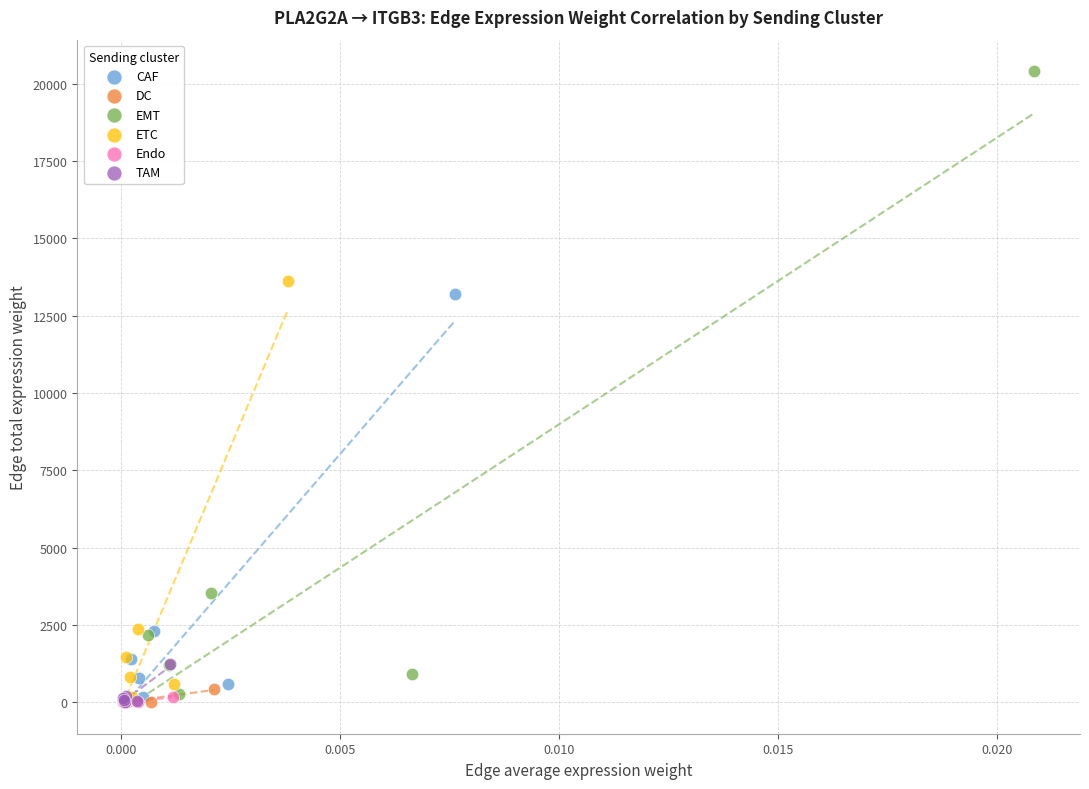

Which series has the largest Y range (max minus min)?

EMT